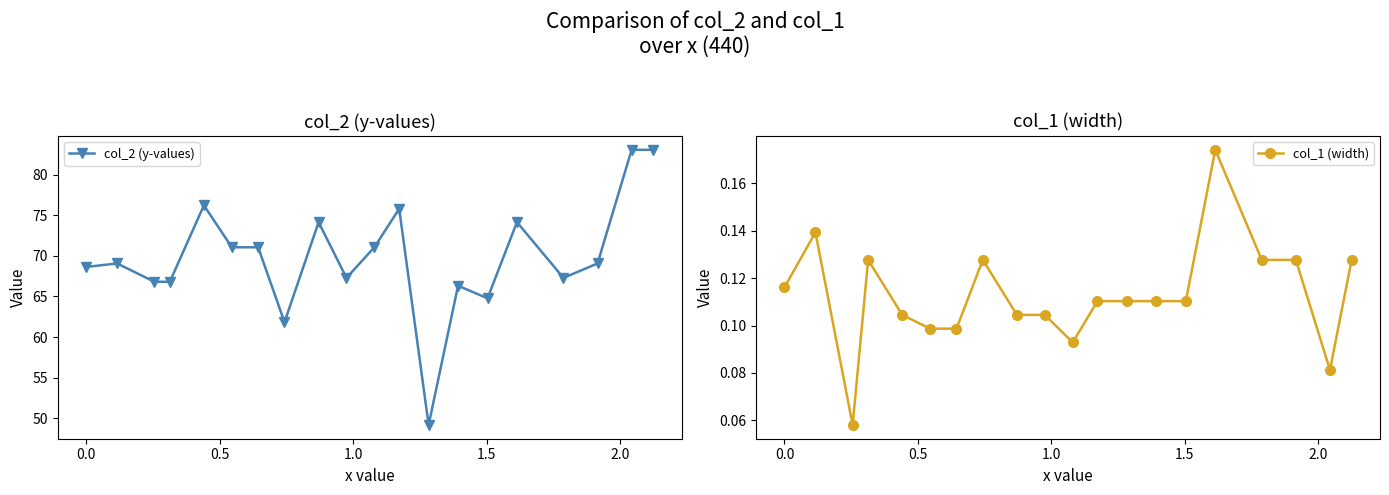

What is the average value of the col_2 (y-values) series?

69.8